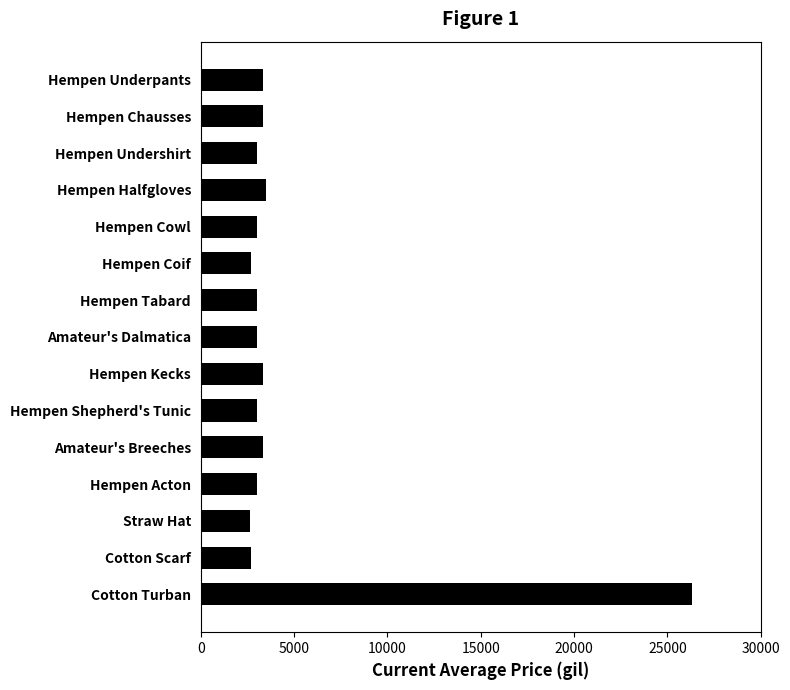

What is the difference between the maximum and minimum values?

23646